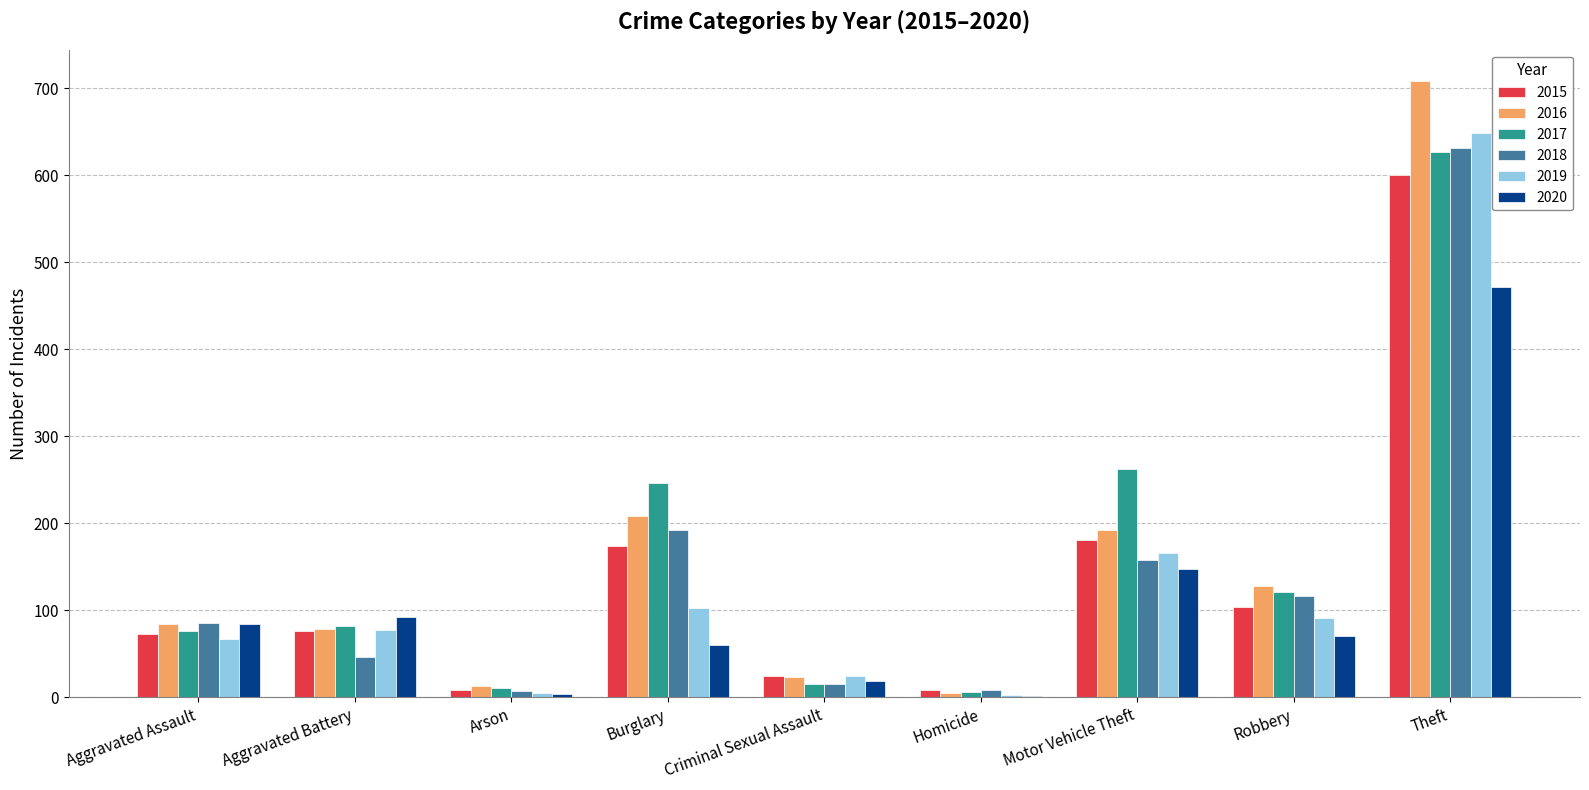

Is it true that 2017 equals 76 at Aggravated Assault?

True